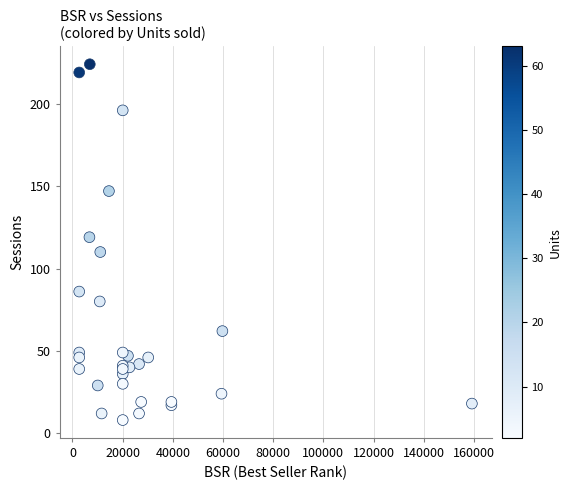

What Y value in the scatter plot is closest to 116?

119